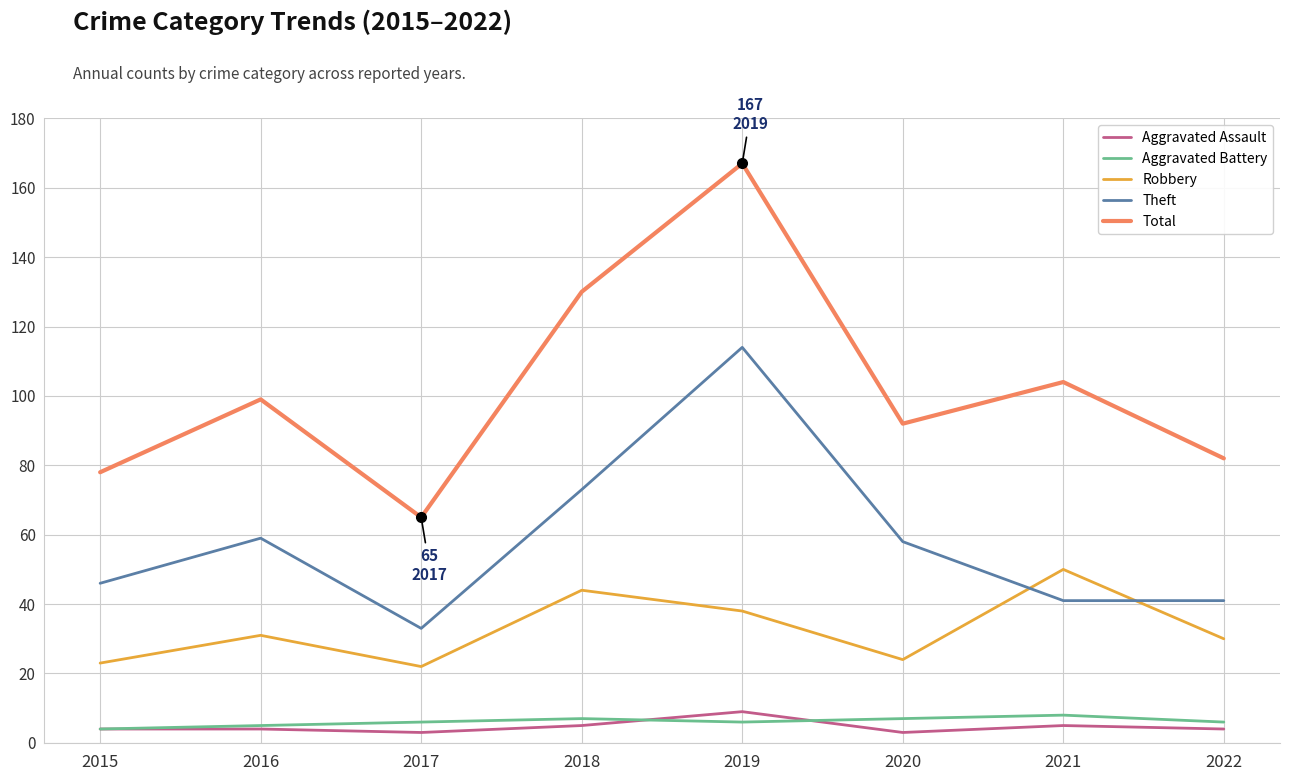

How many lines are shown in the chart?

5